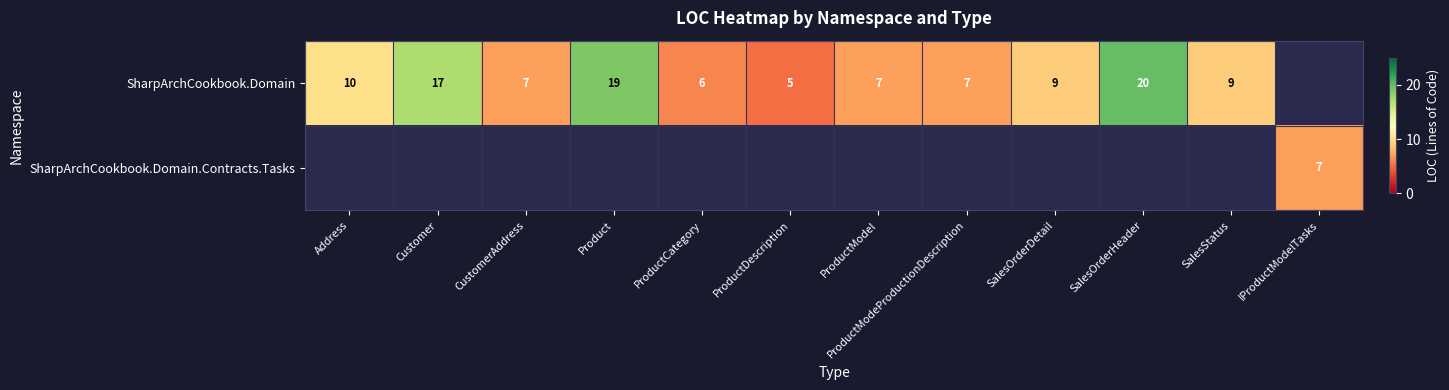

Is the value of SharpArchCookbook.Domain at ProductModel greater than the value of SharpArchCookbook.Domain.Contracts.Tasks at CustomerAddress?

Yes